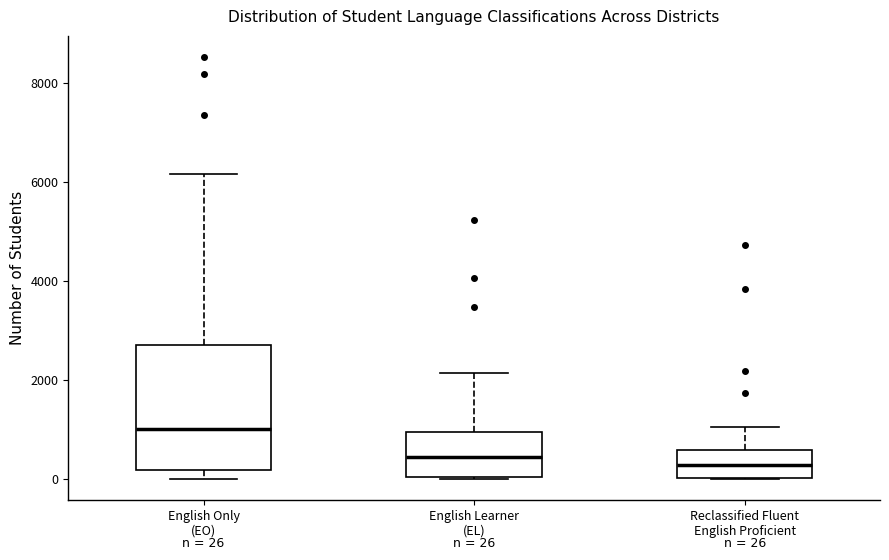

Which box's median line is the highest?

English Only (EO)